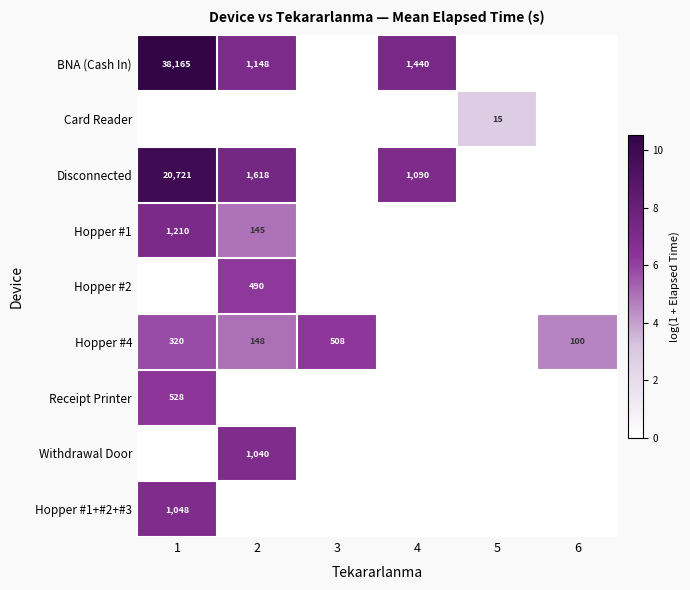

Is it true that Receipt Printer equals 528 at 1?

True